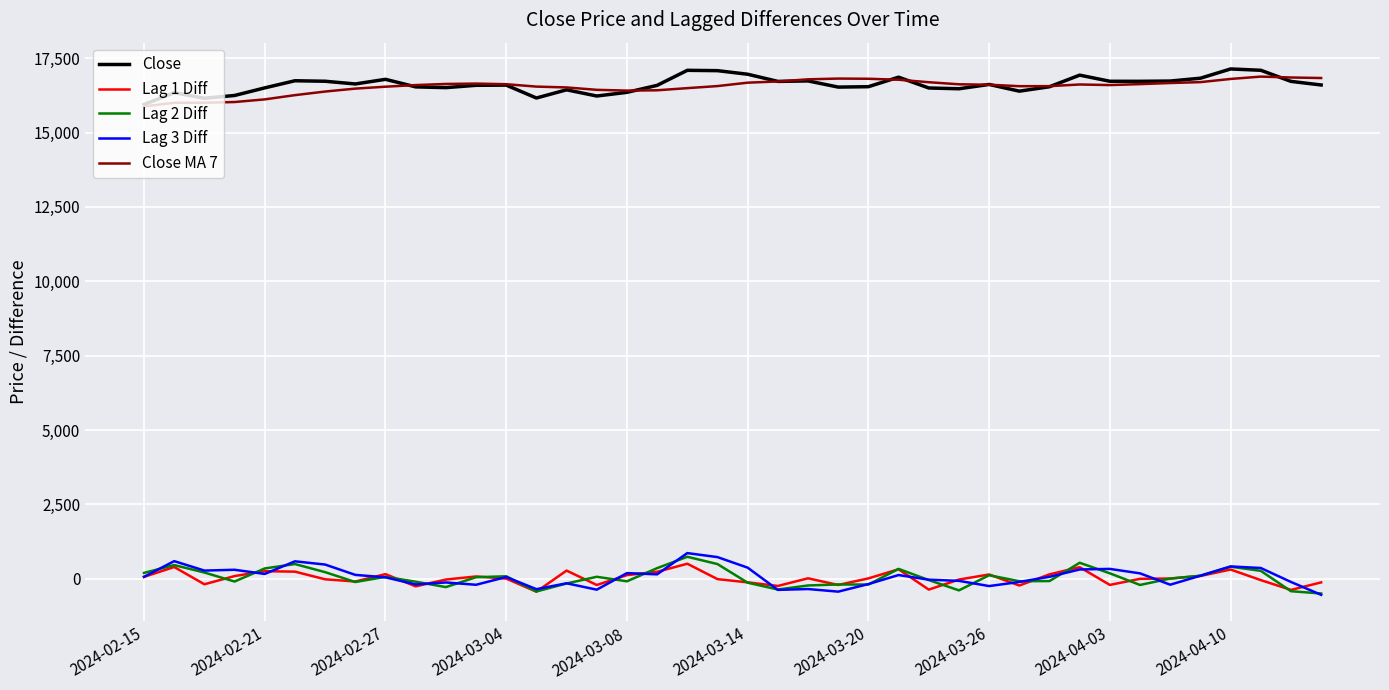

True or false: Lag 2 Diff and Close MA 7 intersect in this chart.

False